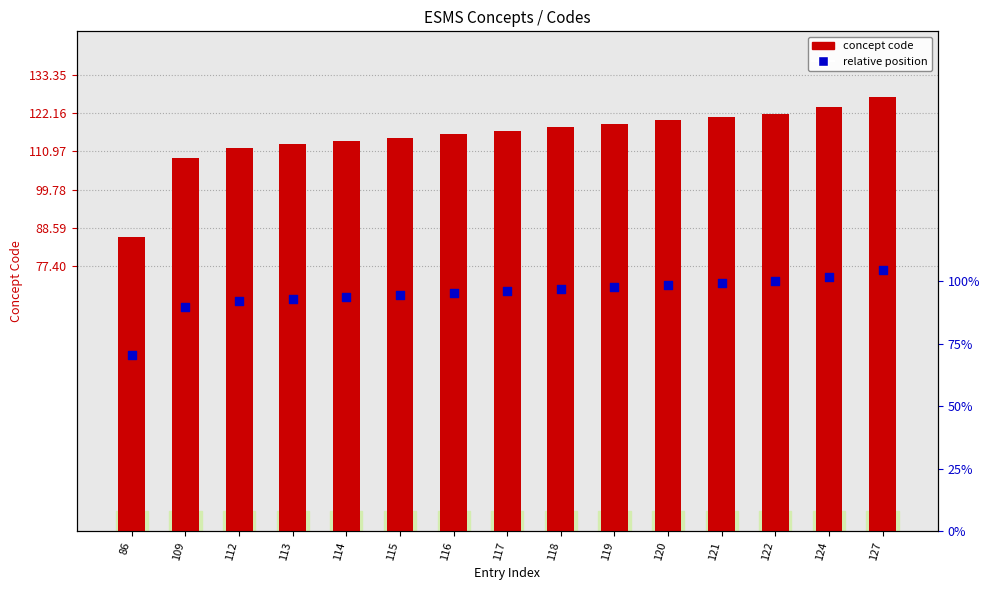

At how many categories does at least one series exceed 66?

15